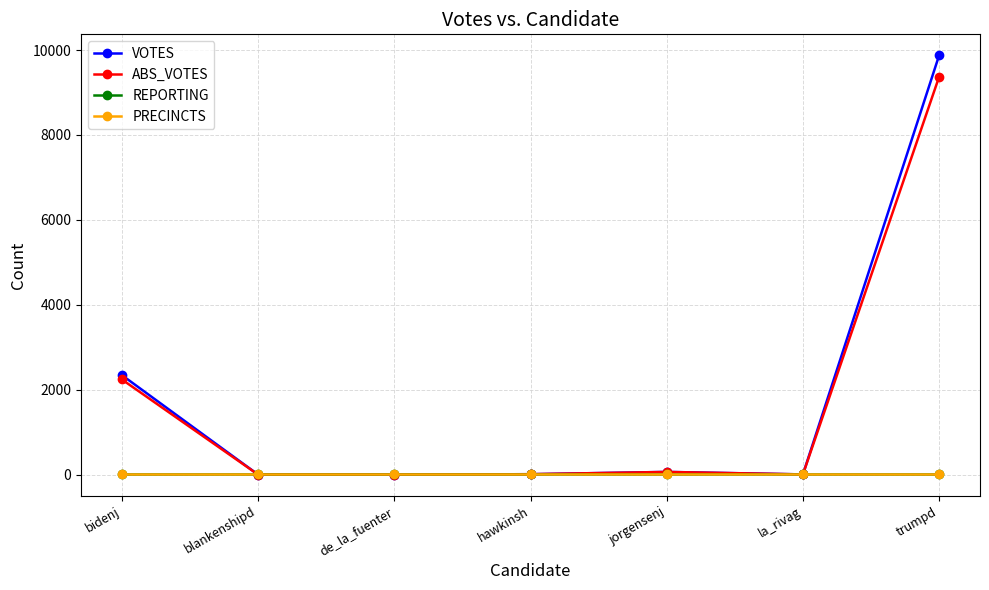

What is the minimum value shown in the chart?

5